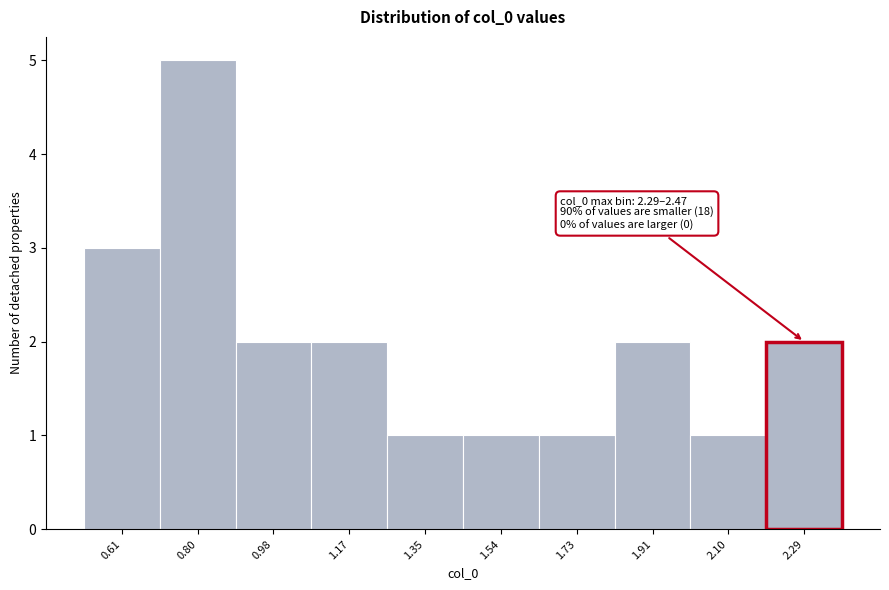

Reading left to right, extract all data points from this chart.

3	5	2	2	1	1	1	2	1	2